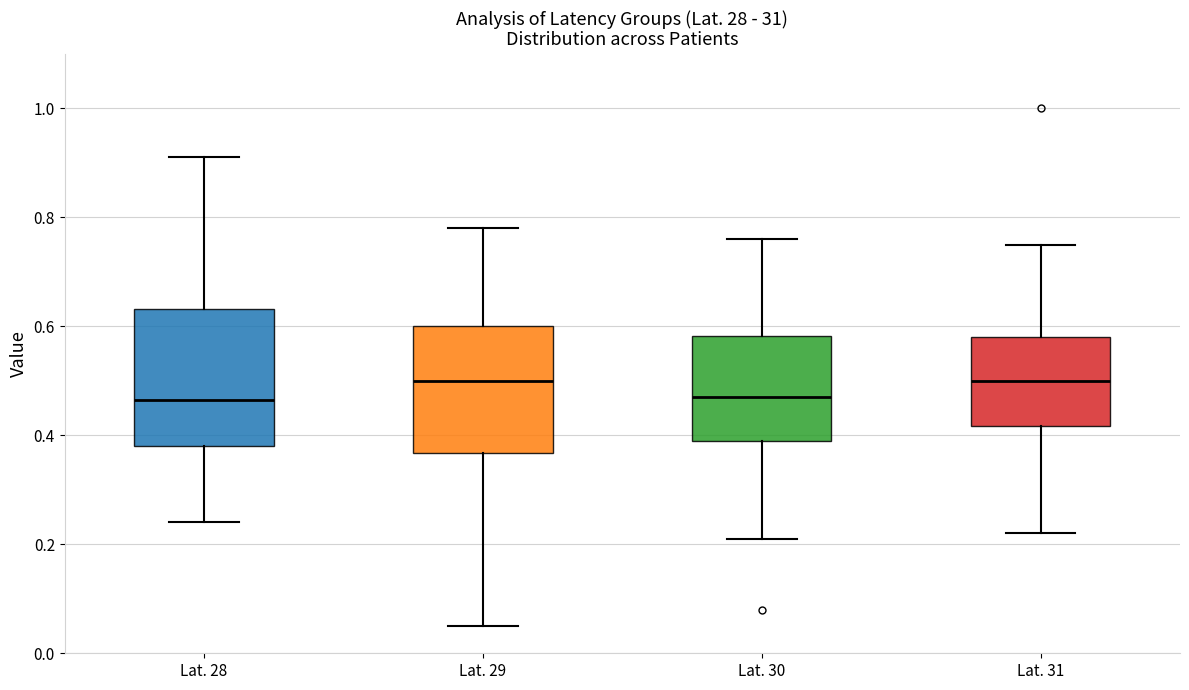

Reading left to right, read every box against the y-axis: the position of its median line, the range the box covers, and the ends of its whiskers. The values are not printed on the chart, so give them approximately, as read against the axis.

Lat. 28: median 0.46, box 0.38 to 0.64, whiskers 0.24 to 0.92
Lat. 29: median 0.50, box 0.36 to 0.60, whiskers 0.06 to 0.78
Lat. 30: median 0.48, box 0.40 to 0.58, whiskers 0.22 to 0.76
Lat. 31: median 0.50, box 0.42 to 0.58, whiskers 0.22 to 0.76